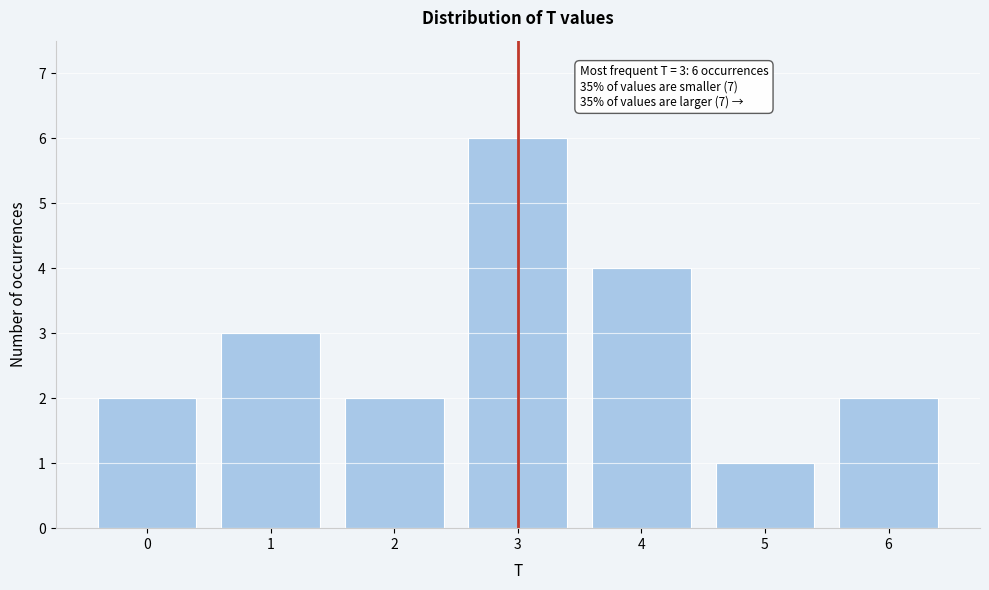

Reading right to left, extract all data points from this chart.

6=2	5=1	4=4	3=6	2=2	1=3	0=2